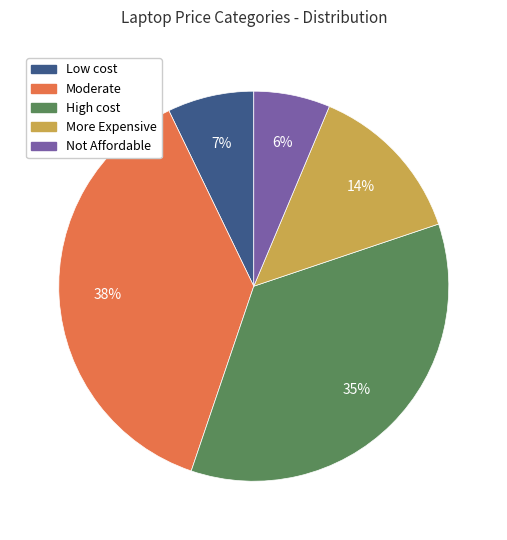

Do High cost and More Expensive together represent more than half of the pie?

No